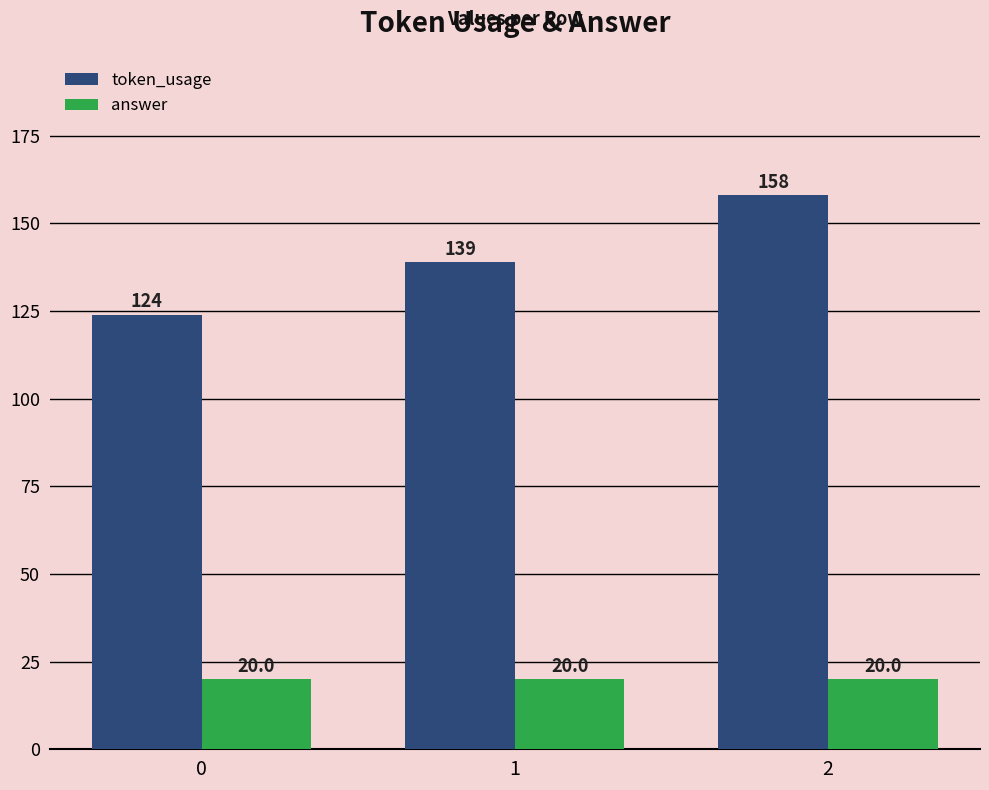

How many distinct data groups are displayed?

2